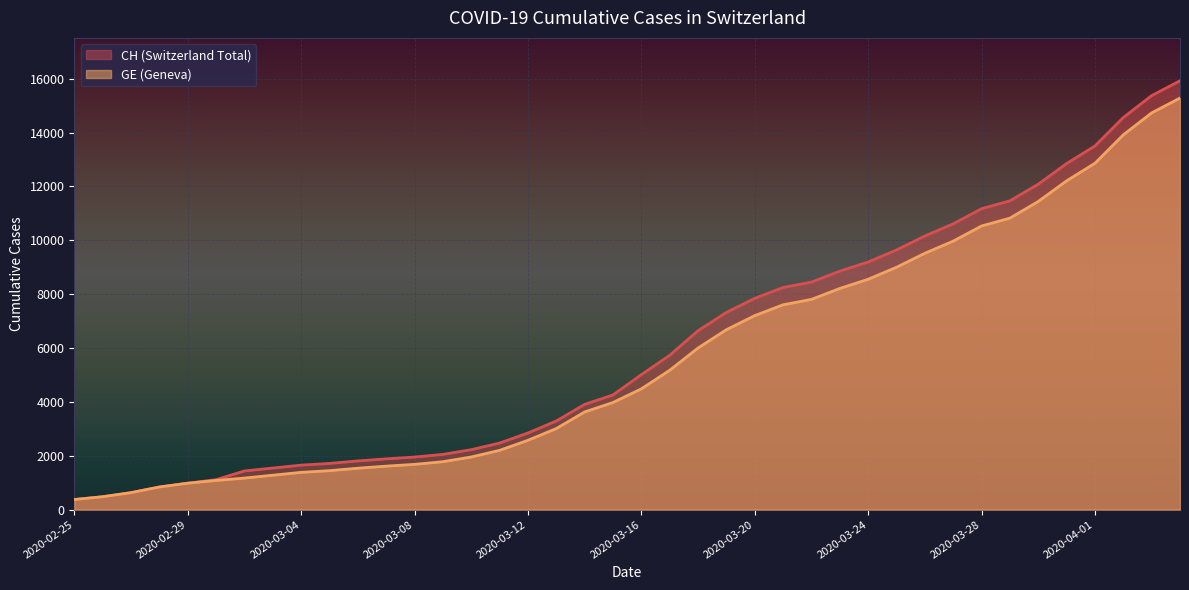

What is the value of the GE point at the 1st from the left?

375